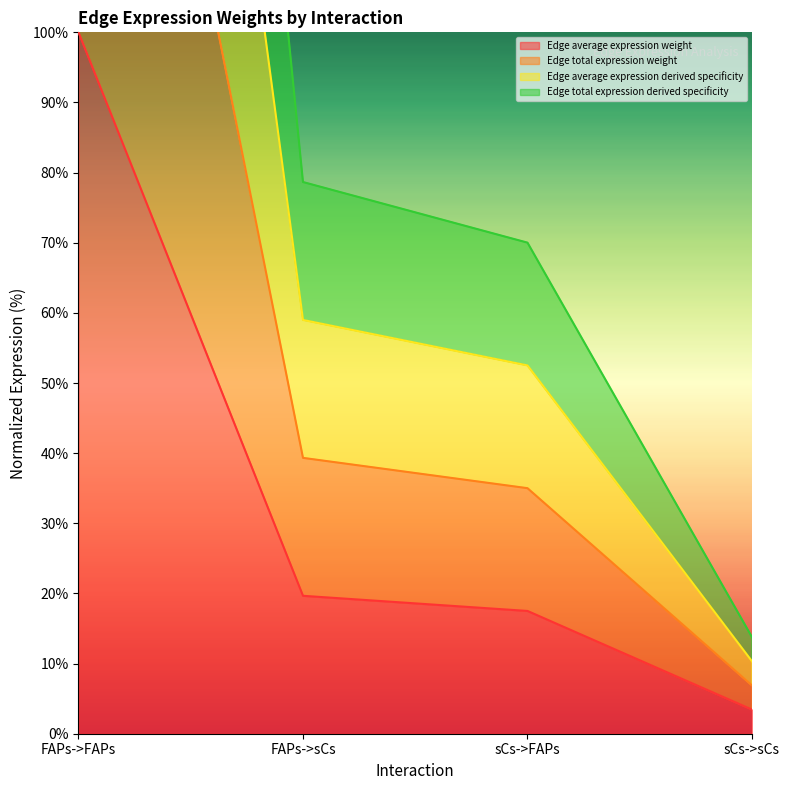

How many values in the Edge total expression derived specificity series exceed 78?

2